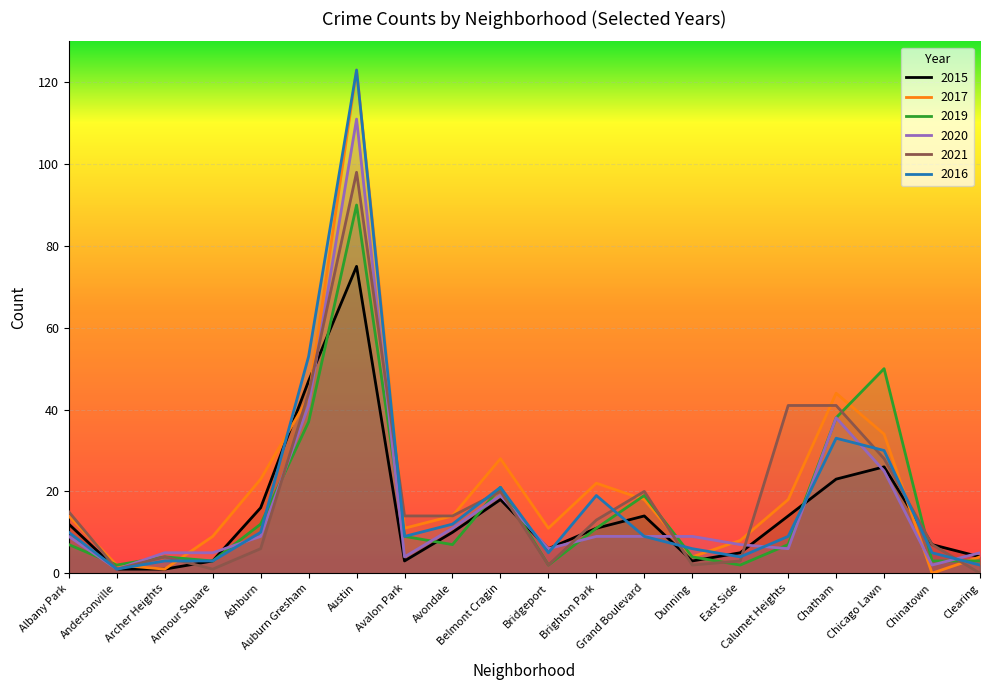

True or false: 2017 and 2020 cross at least once.

True